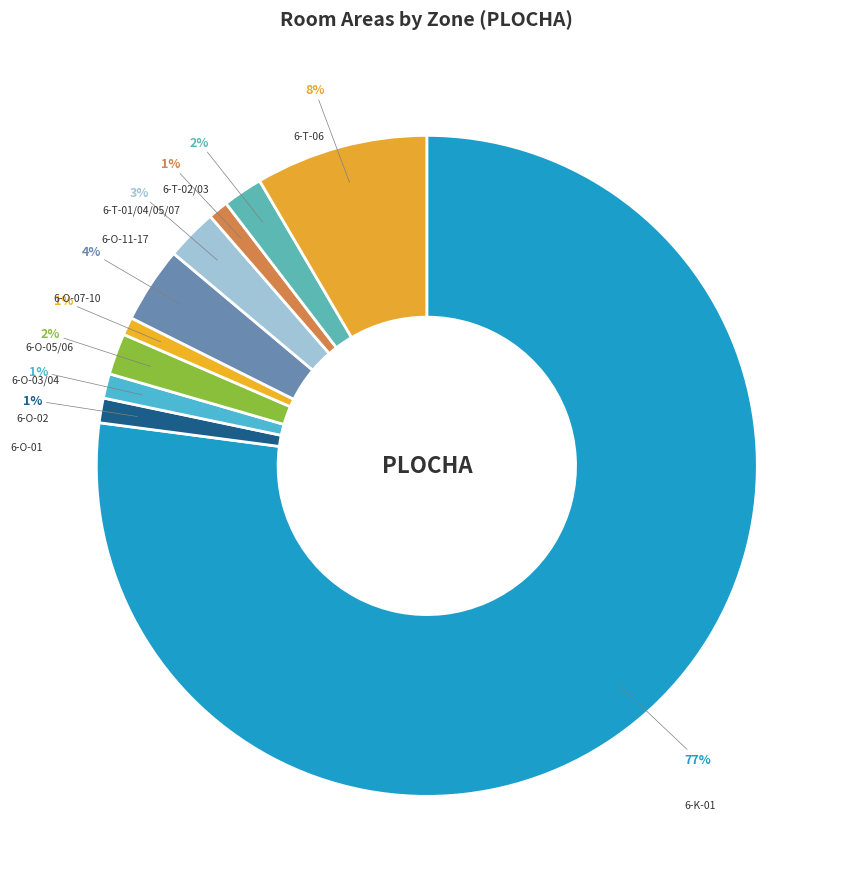

What percentage is the 6-O-11-17 slice, to the nearest percent?

3%